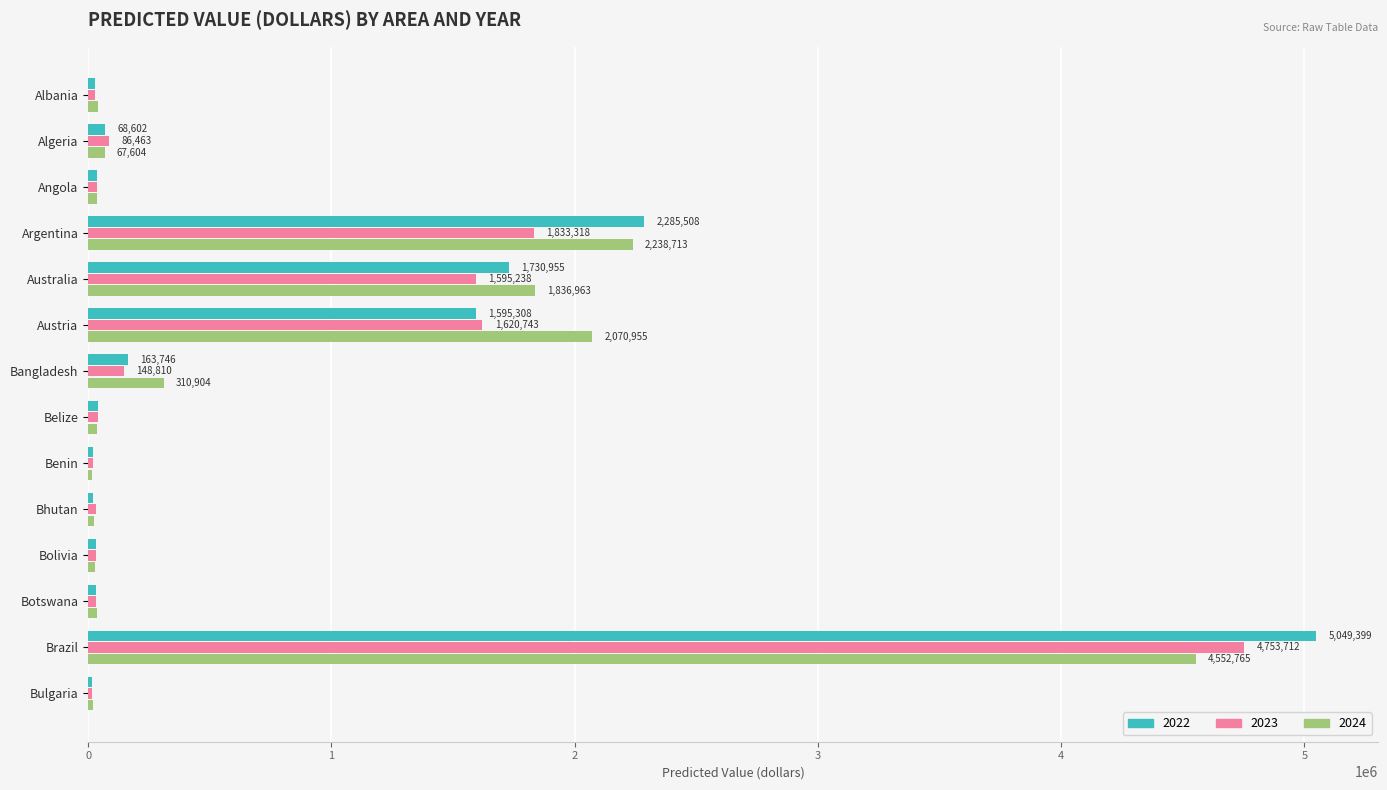

What is the maximum value for 2022?

5049399.1